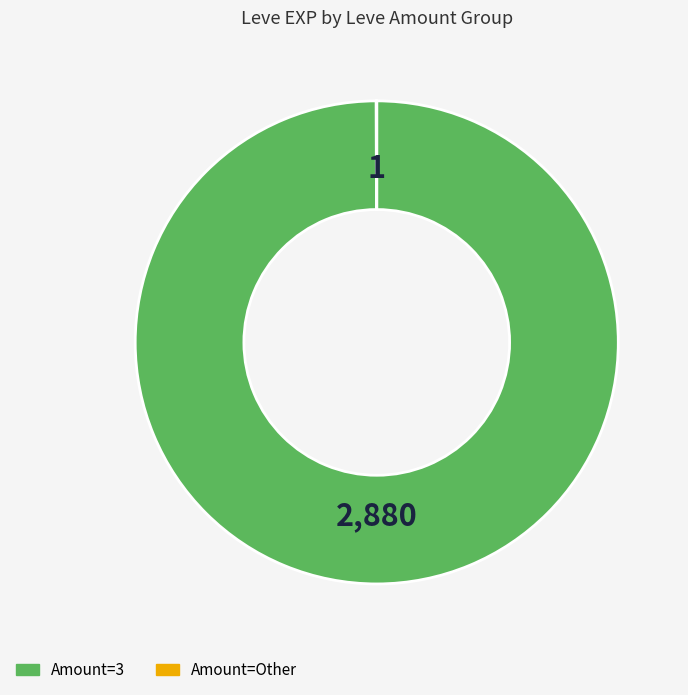

Is there any slice that represents more than half of the pie?

Yes